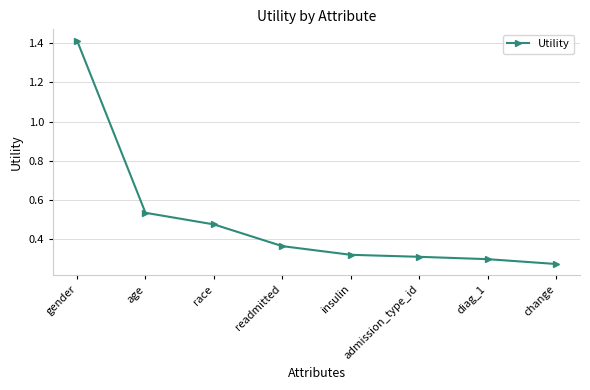

True or false: the data has more than 1 interior local peaks.

False